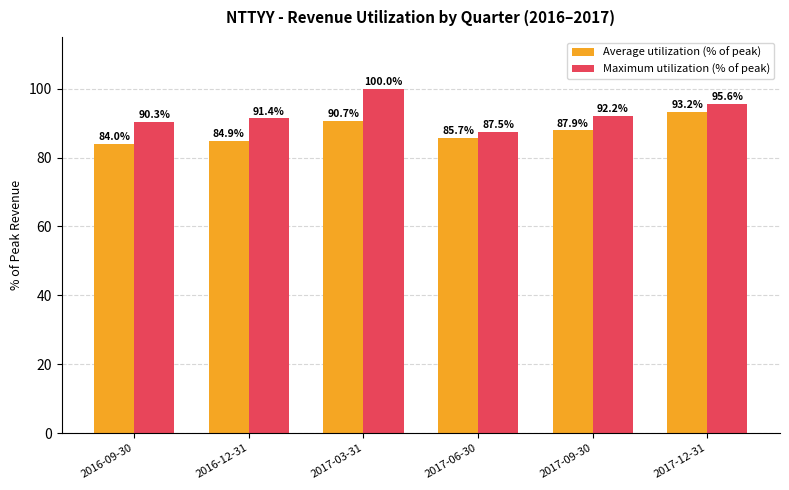

List the series in order of their overall mean, lowest first.

Average utilization (% of peak), Maximum utilization (% of peak)